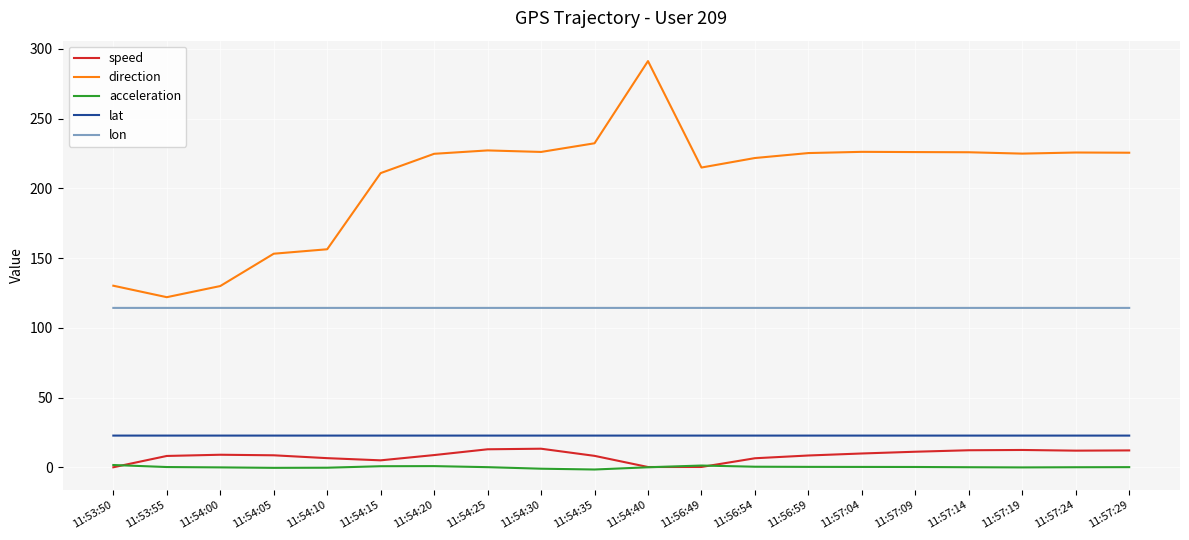

Which category has the highest value across all series?

11:54:40